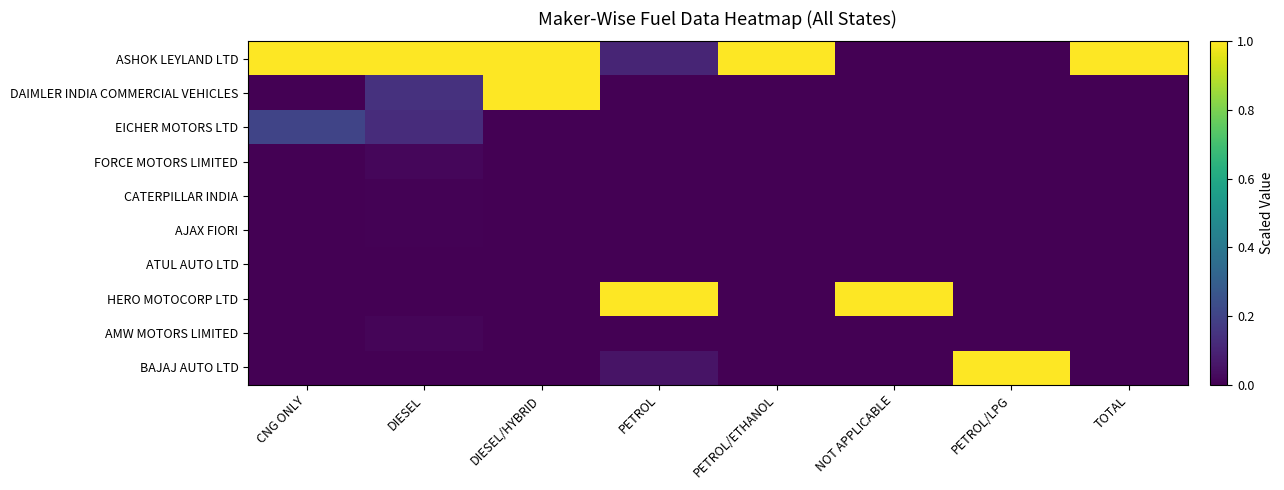

Which series has the largest total across all categories?

ASHOK LEYLAND LTD